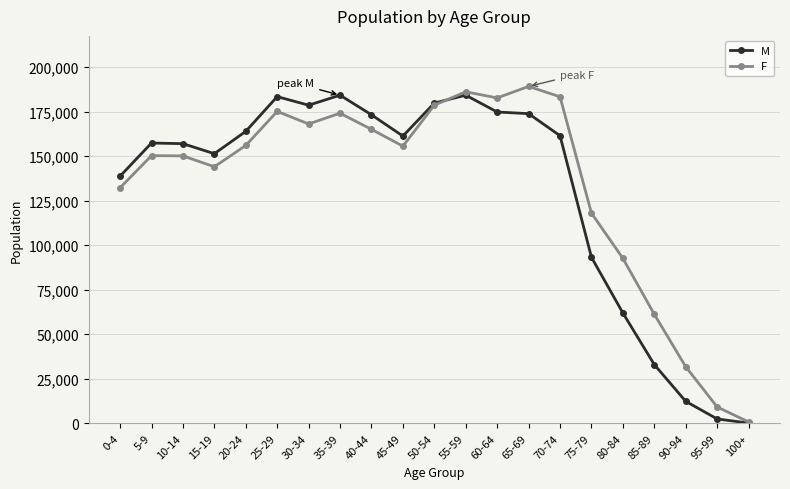

At which category is the sum across all series the highest?

55-59